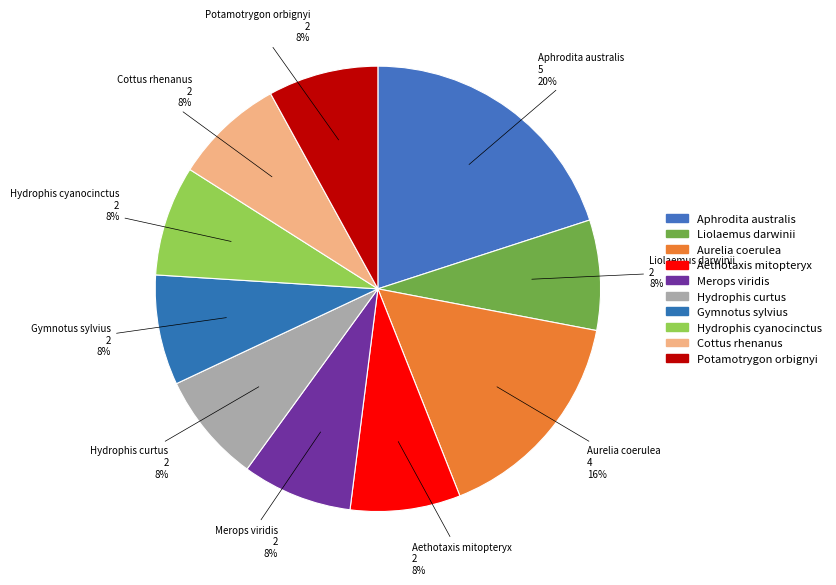

Is the sum of Potamotrygon orbignyi and Hydrophis cyanocinctus greater than half?

No